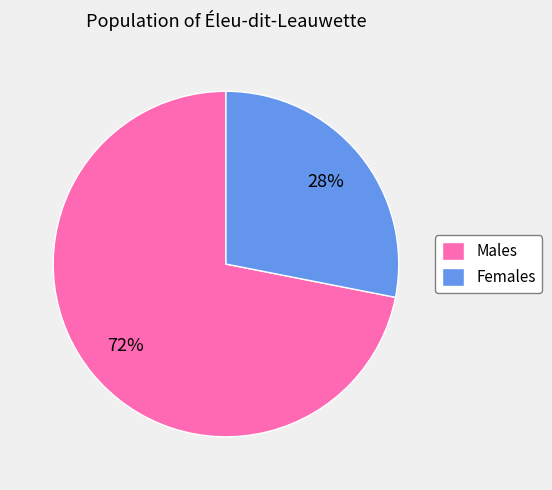

Which category has the biggest portion of the pie?

Males